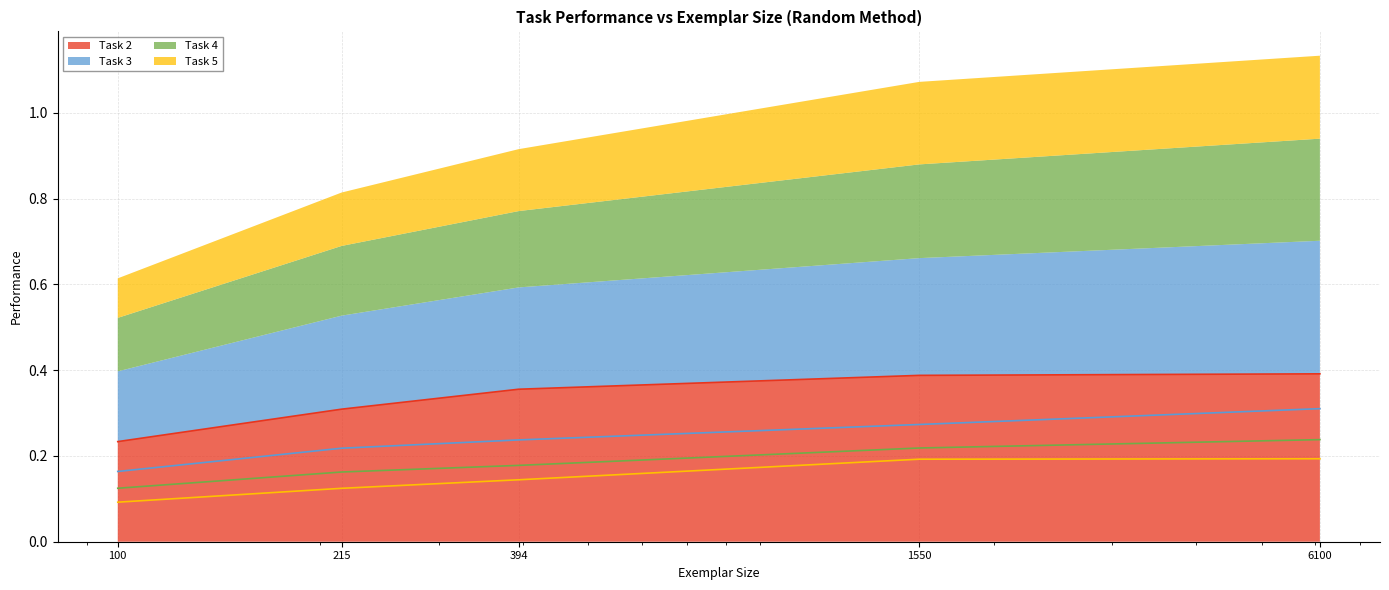

True or false: Task 3 has a value of 0.2 at 100.

True